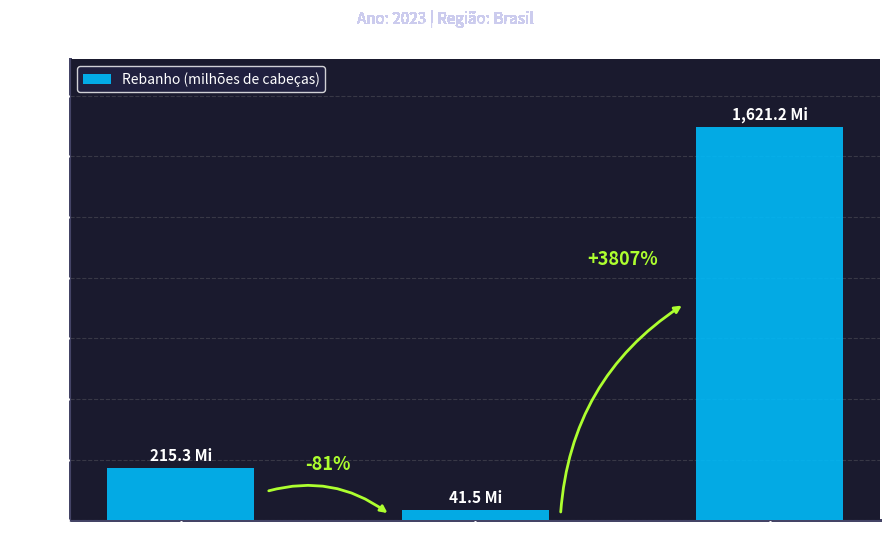

Which category has the lowest value across all series?

Suíno